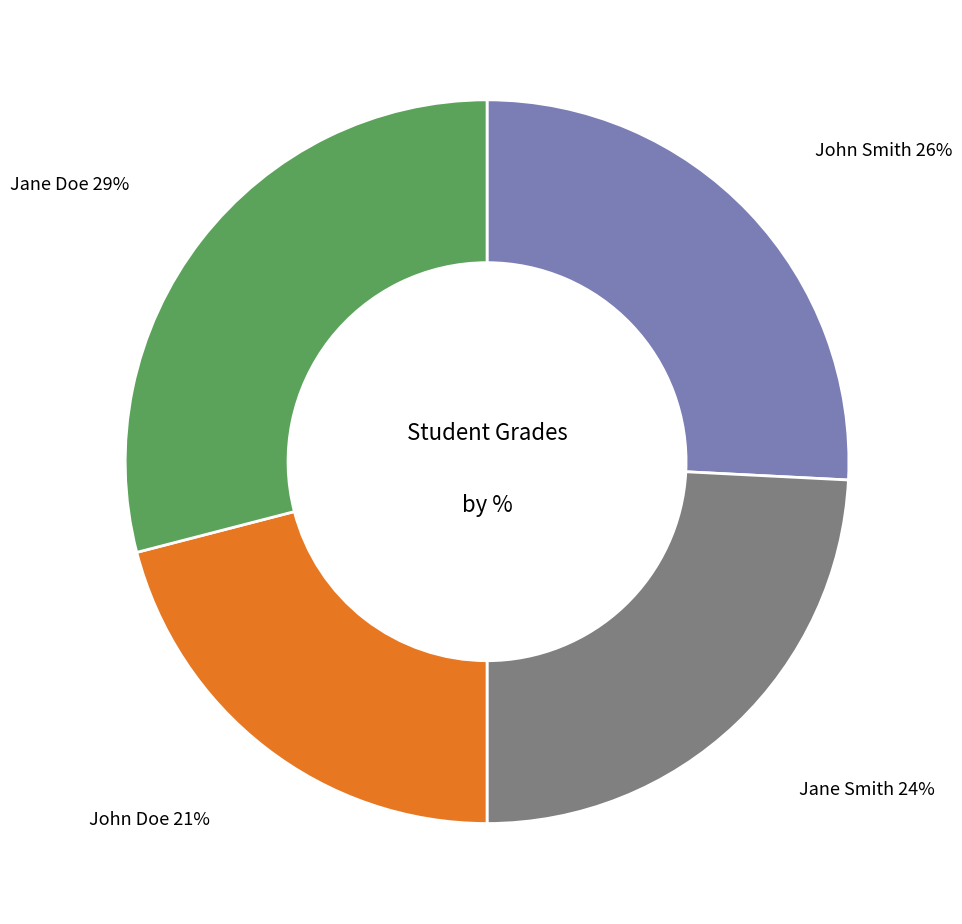

To the nearest percent, what is the difference between the John Doe and Jane Doe slice percentages?

8%